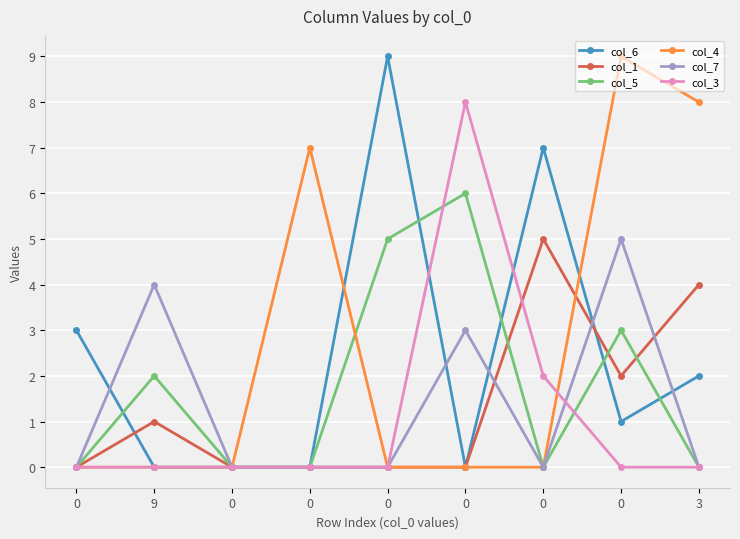

True or false: col_7 and col_4 intersect in this chart.

False